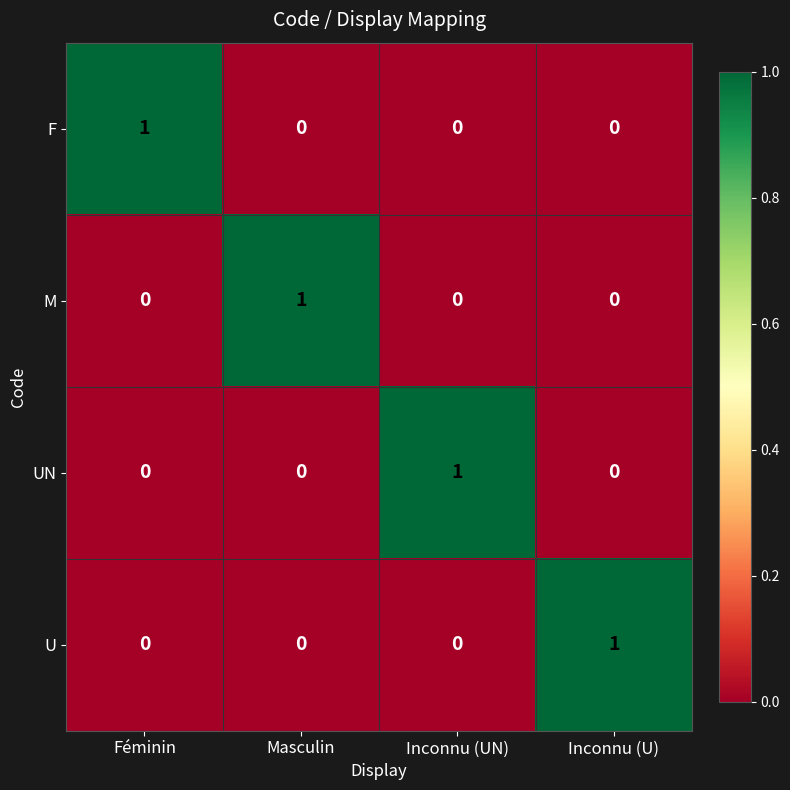

What is the spread (max minus min) of values at Inconnu (UN)?

1